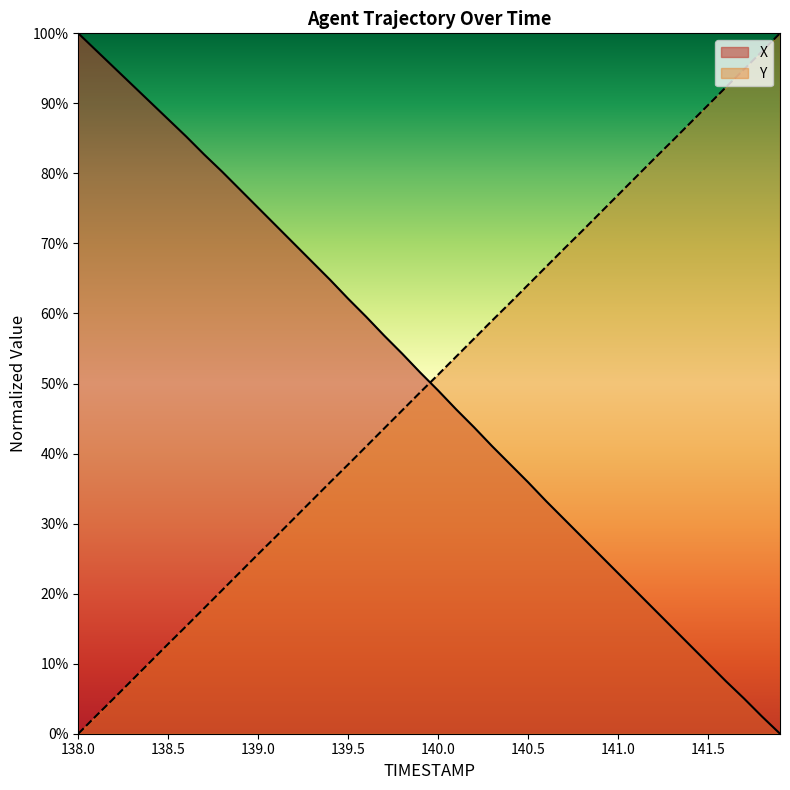

What position from the right is 138.2?

38